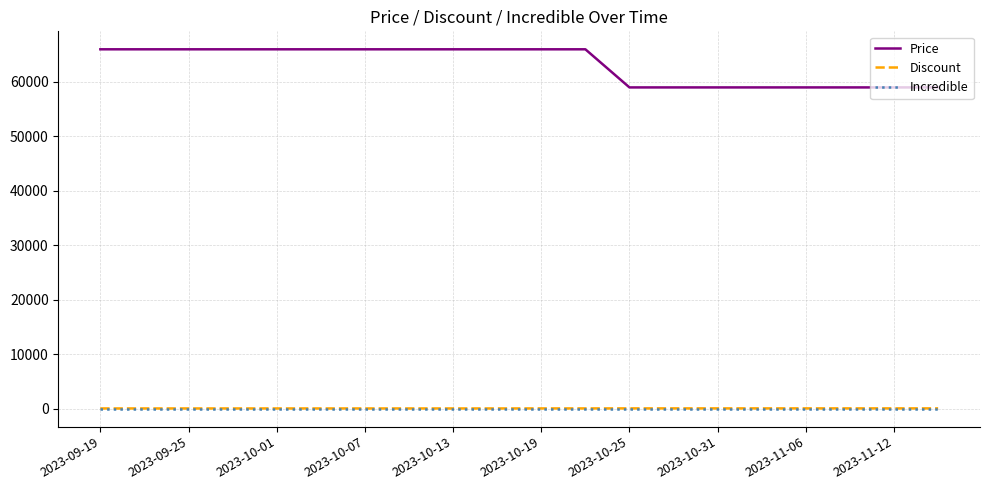

True or false: Price and Discount cross at least once.

False